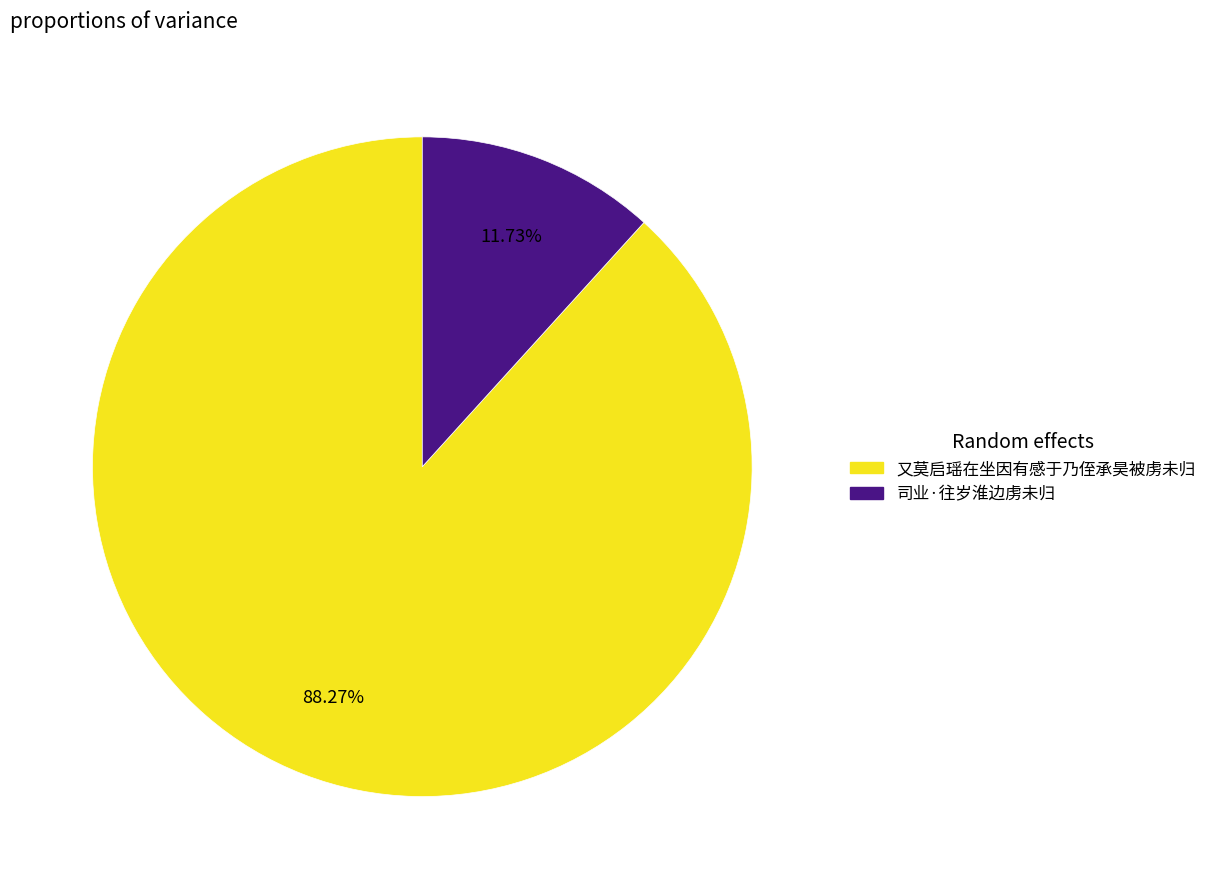

To the nearest percent, what portion does 司业·往岁淮边虏未归 represent?

12%